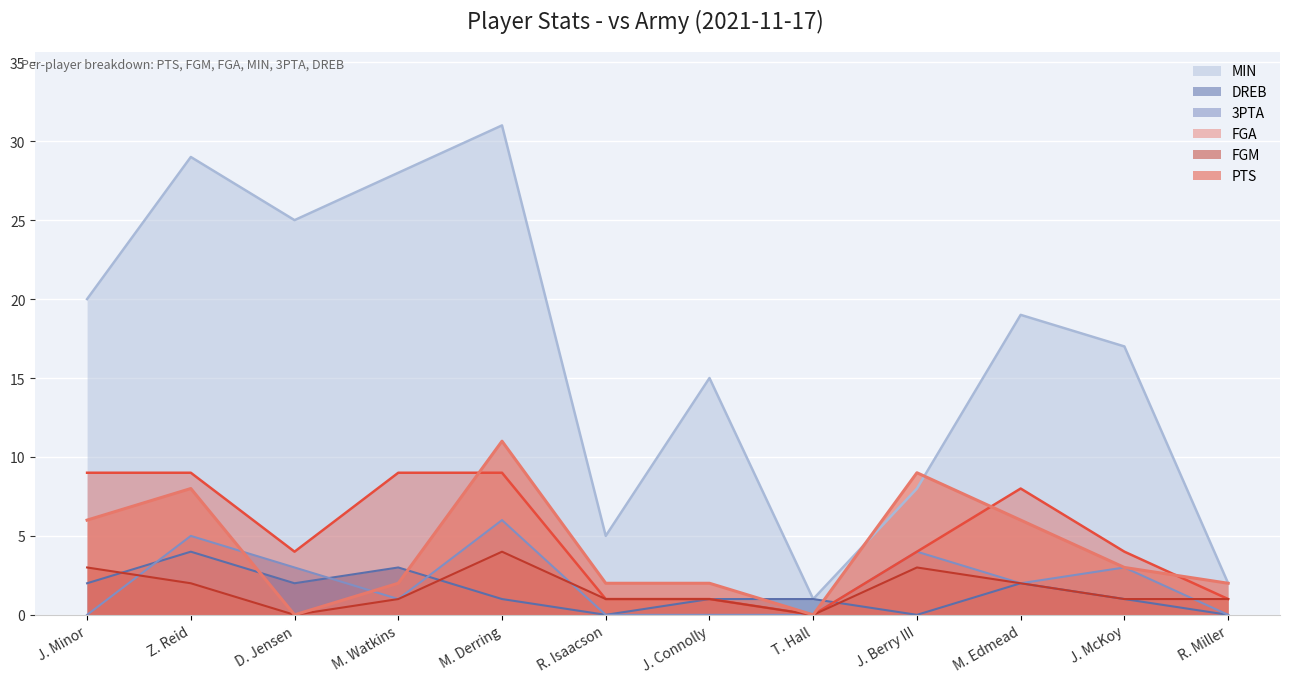

Between R. Miller and J. Minor, which is larger?

J. Minor